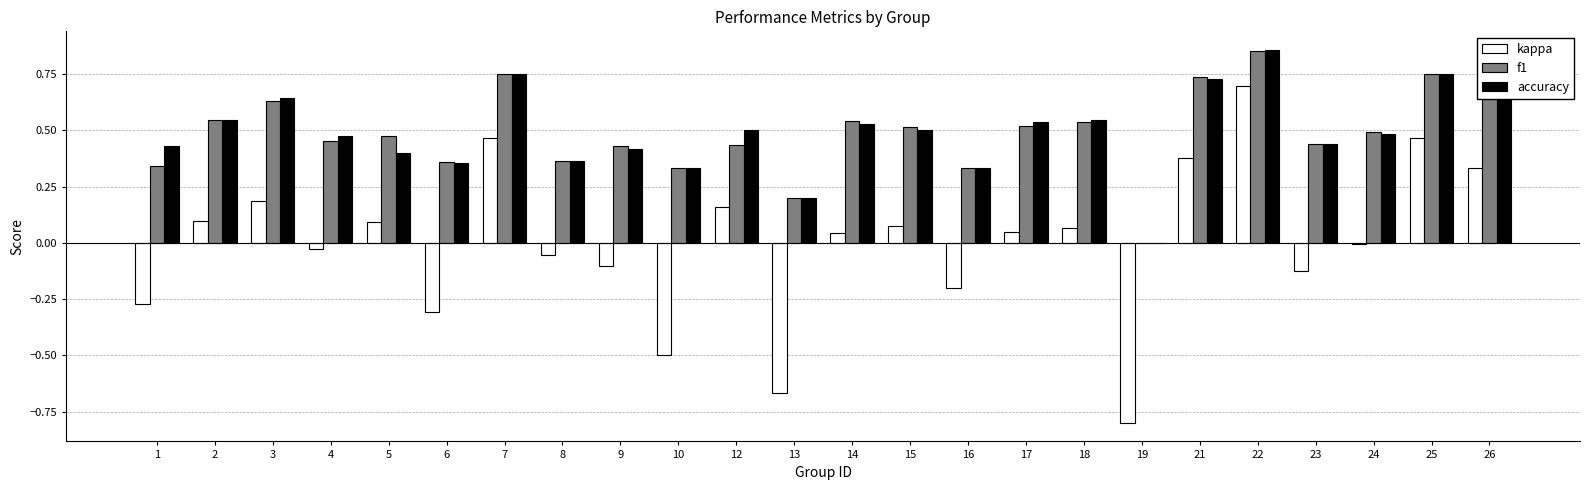

Between 16 and 26, which series saw the biggest shift?

kappa